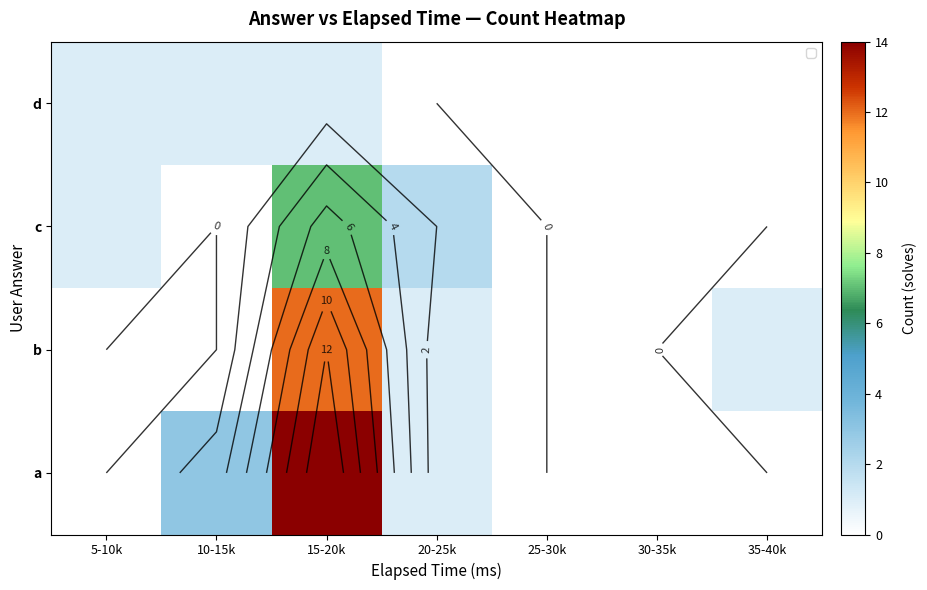

What is the difference between the maximum and second lowest values in the c series?

7